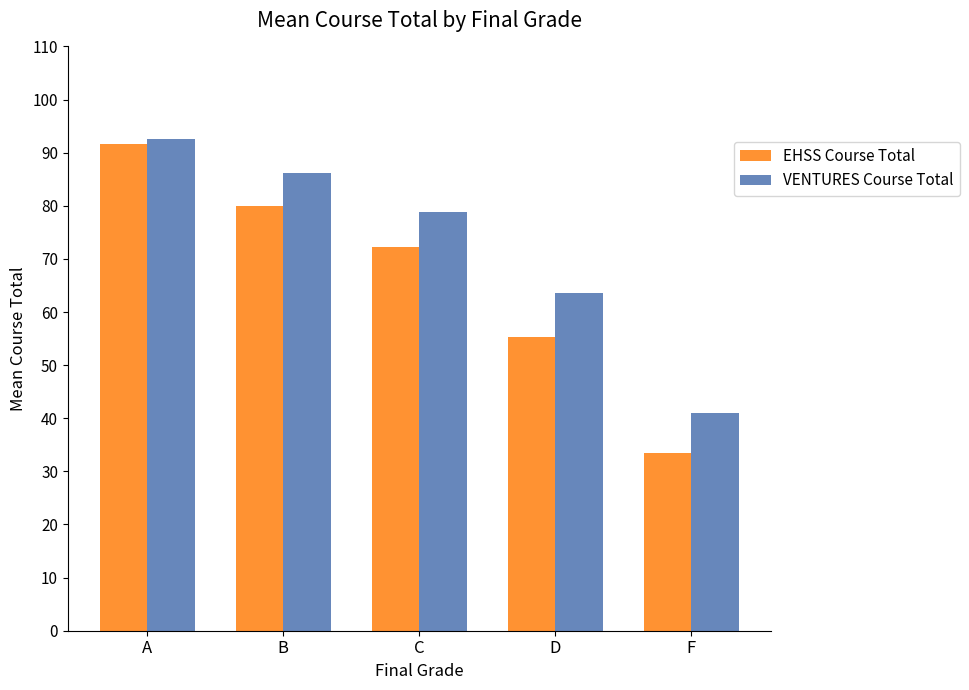

Which series has the widest spread of values?

EHSS Course Total